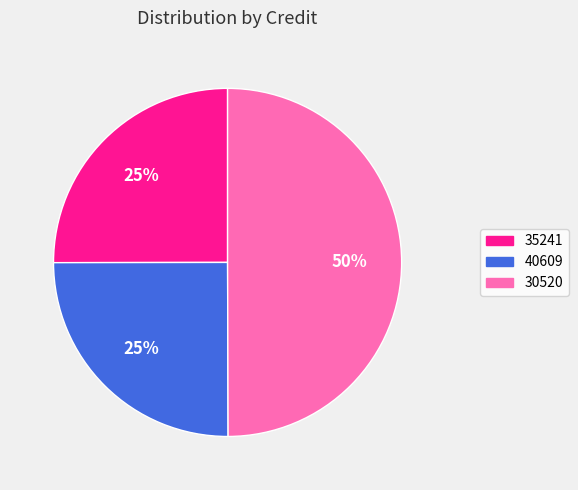

How many segments does this pie chart have?

3